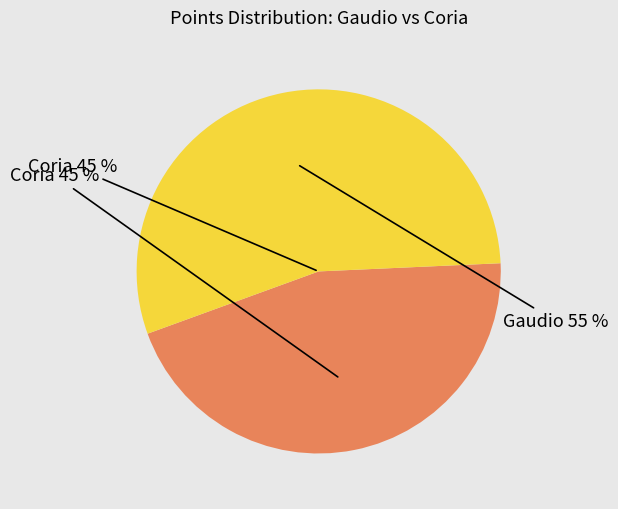

To the nearest percent, what is the difference between the largest and smallest slice percentages?

11%